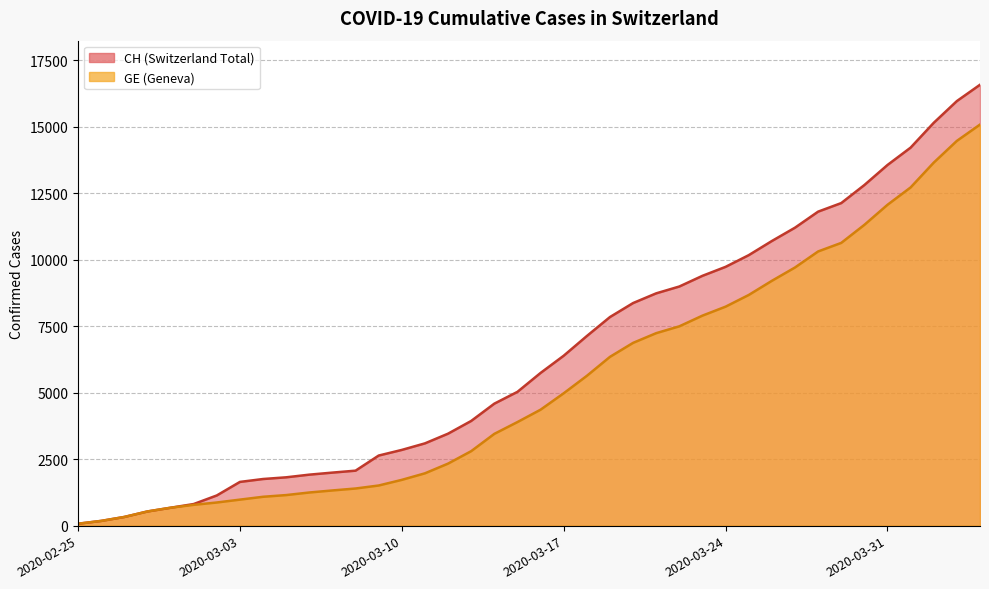

Which series has the largest total across all categories?

CH